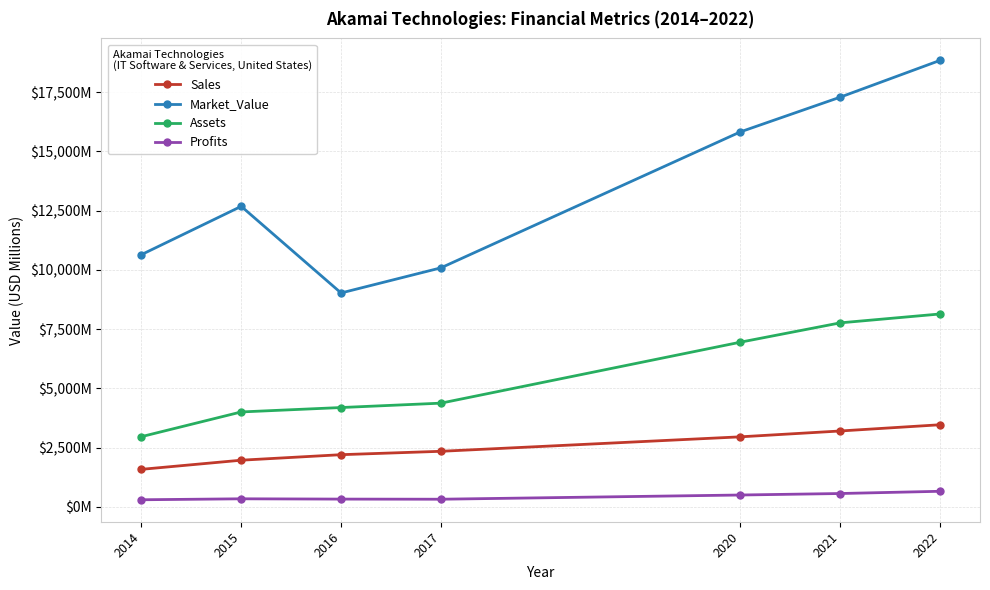

Does the chart have visible grid lines?

Yes